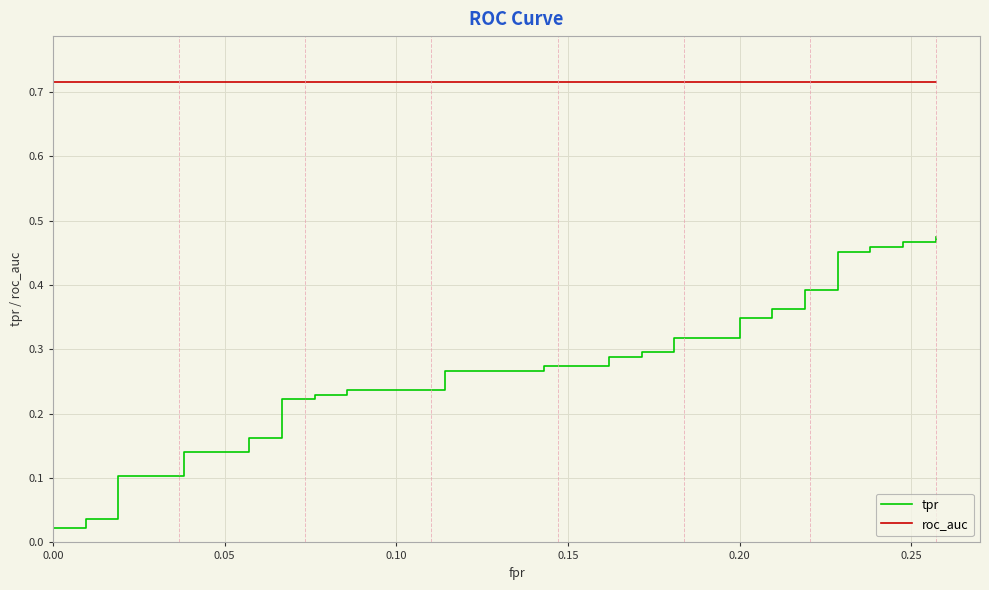

What is the average value of the tpr series?

0.3